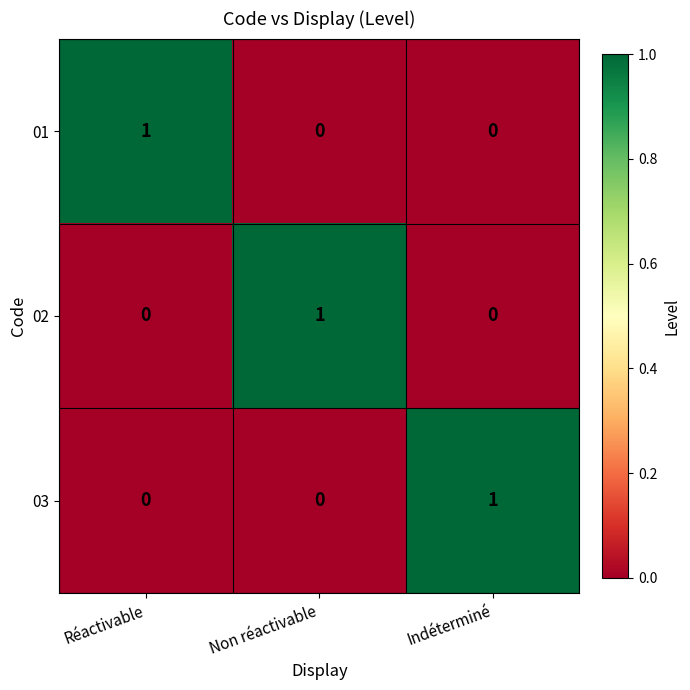

Reading right to left, what are all the values shown in this chart?

01: 0	0	1
02: 0	1	0
03: 1	0	0